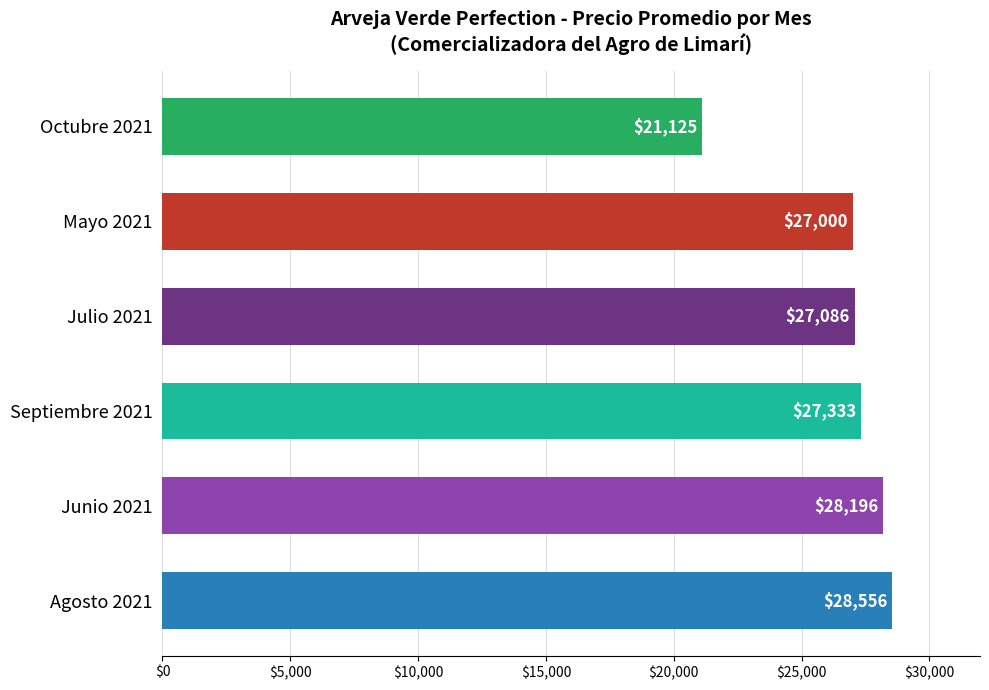

Where is the data nearest to the value 24840?

Mayo 2021